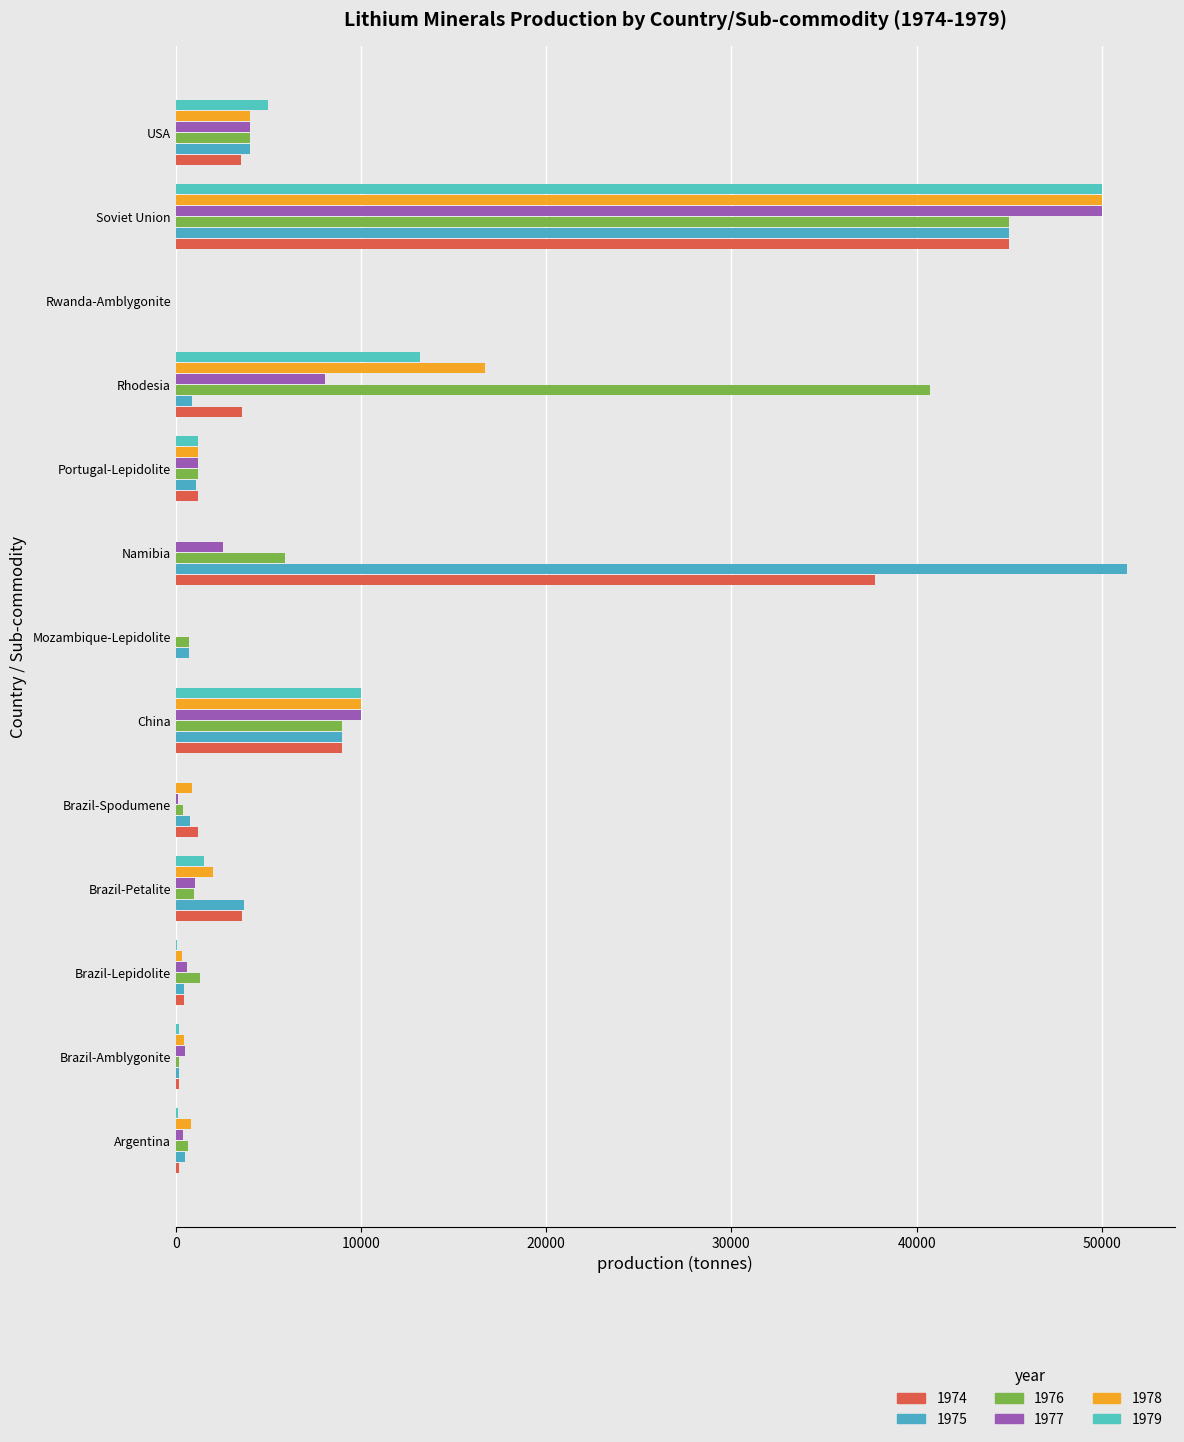

How many distinct data groups are displayed?

6